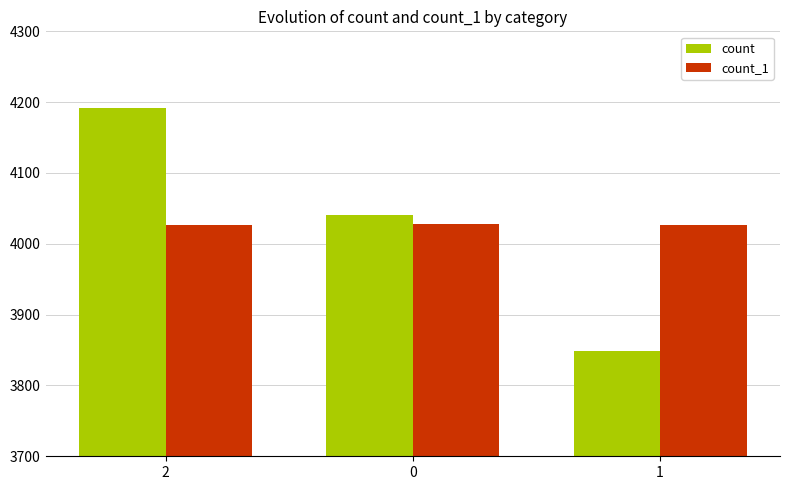

At which label does count first exceed 4041?

2